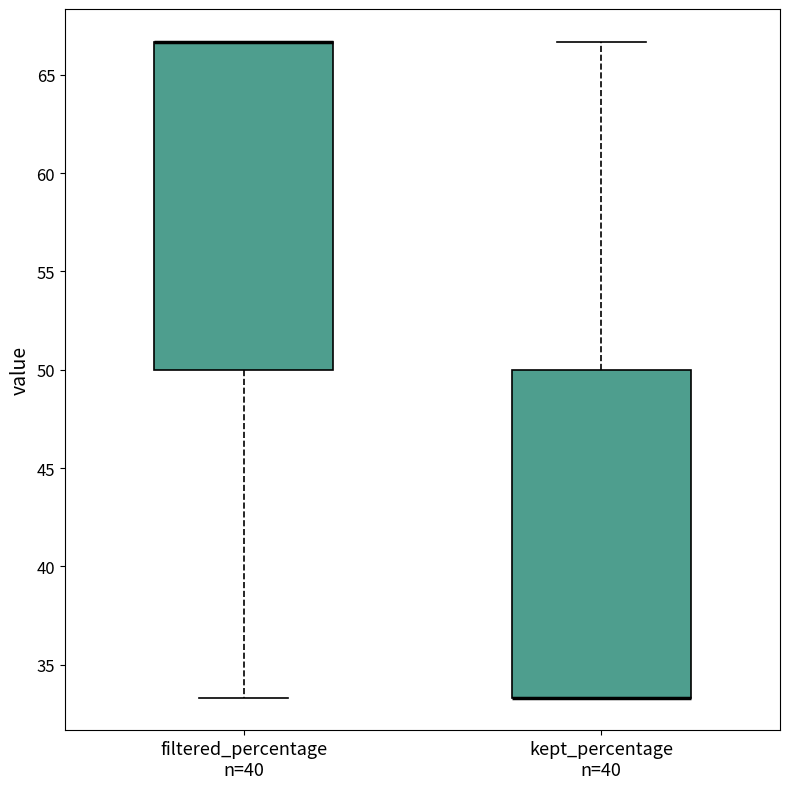

Reading left to right, read every box against the y-axis: the position of its median line, the range the box covers, and the ends of its whiskers. The values are not printed on the chart, so give them approximately, as read against the axis.

filtered_percentage n=40: median 66.5 (drawn on the box's upper edge), box 50.0 to 66.5, whiskers 33.5 to 66.5
kept_percentage n=40: median 33.5 (drawn on the box's lower edge), box 33.5 to 50.0, whiskers 33.5 to 66.5